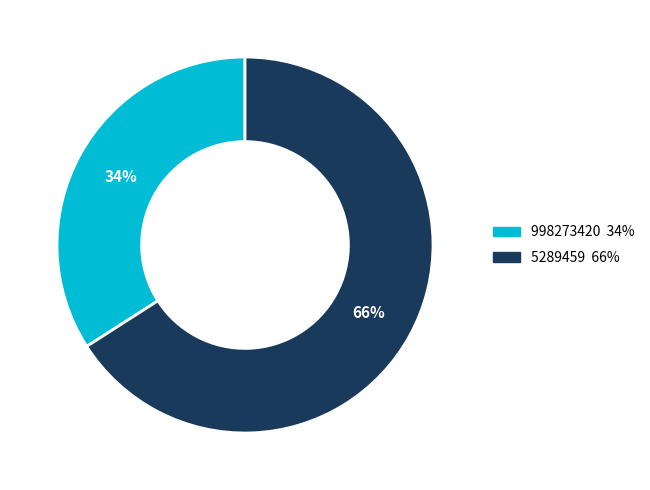

What is the ratio of the value at 5289459 to the value at 998273420?

1.9